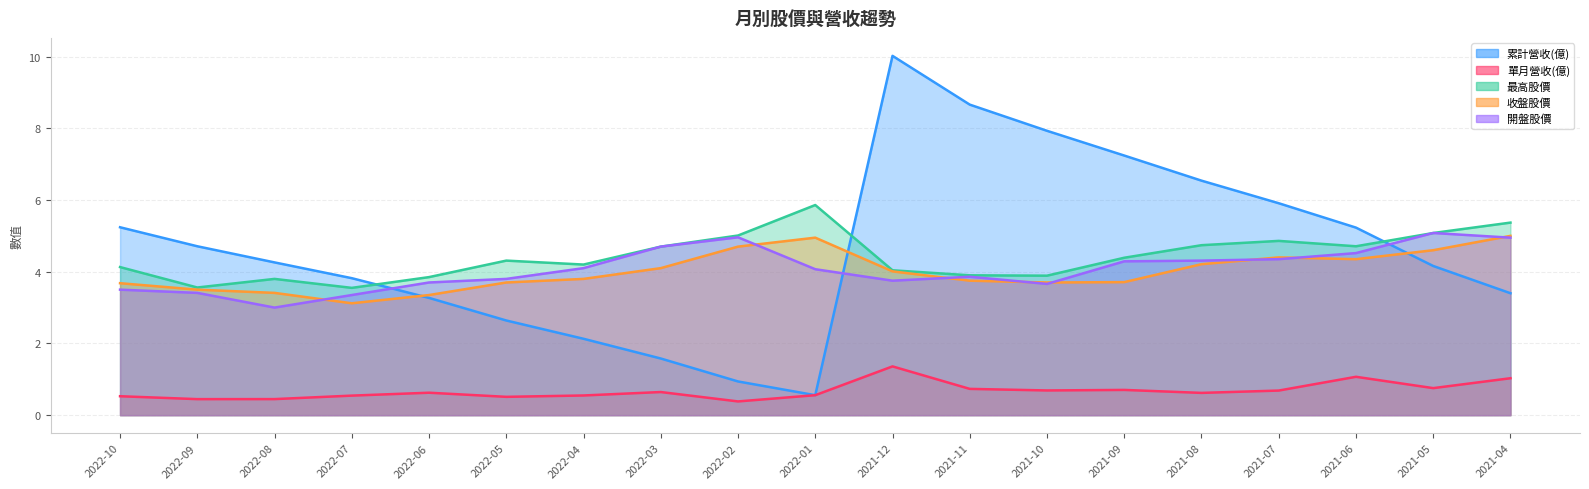

Which series has the largest range (max minus min)?

累計營收(億)